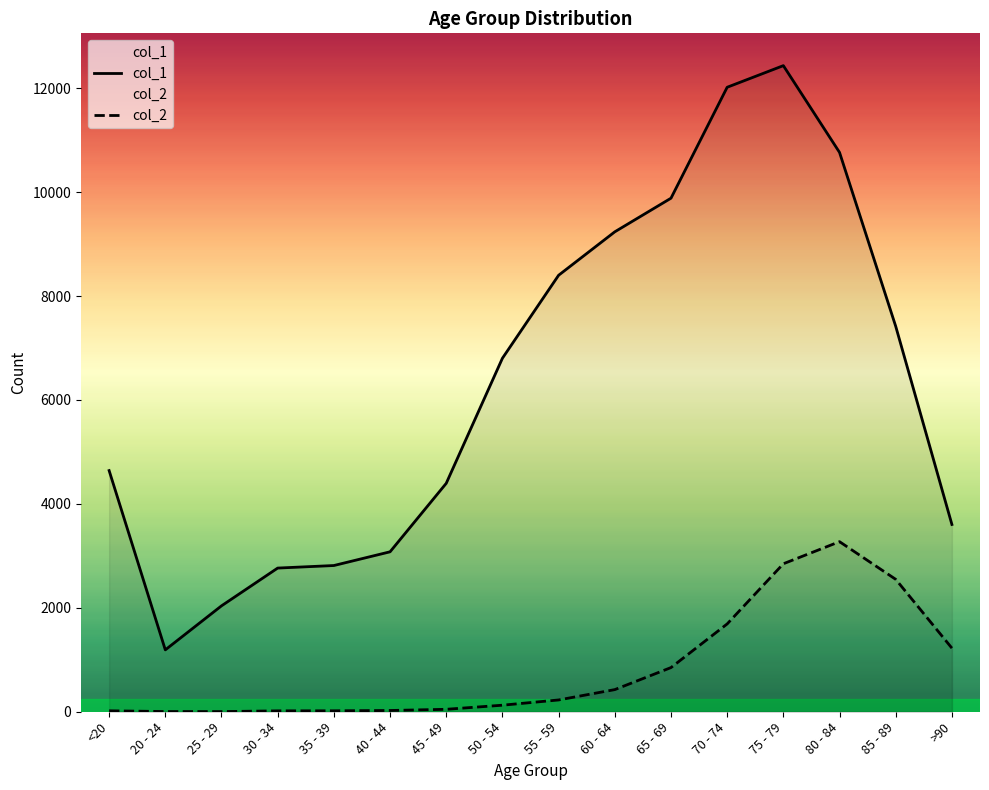

Which series has the widest spread of values?

col_1